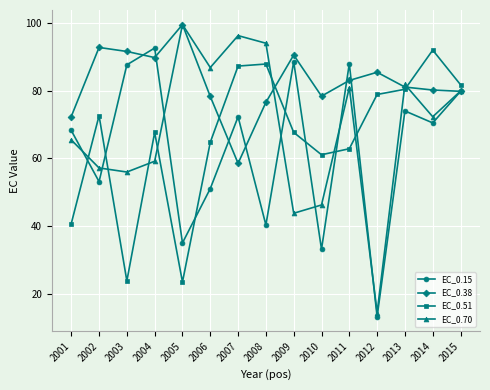

The value of EC_0.70 at 2009 is 43.8. True or false?

True